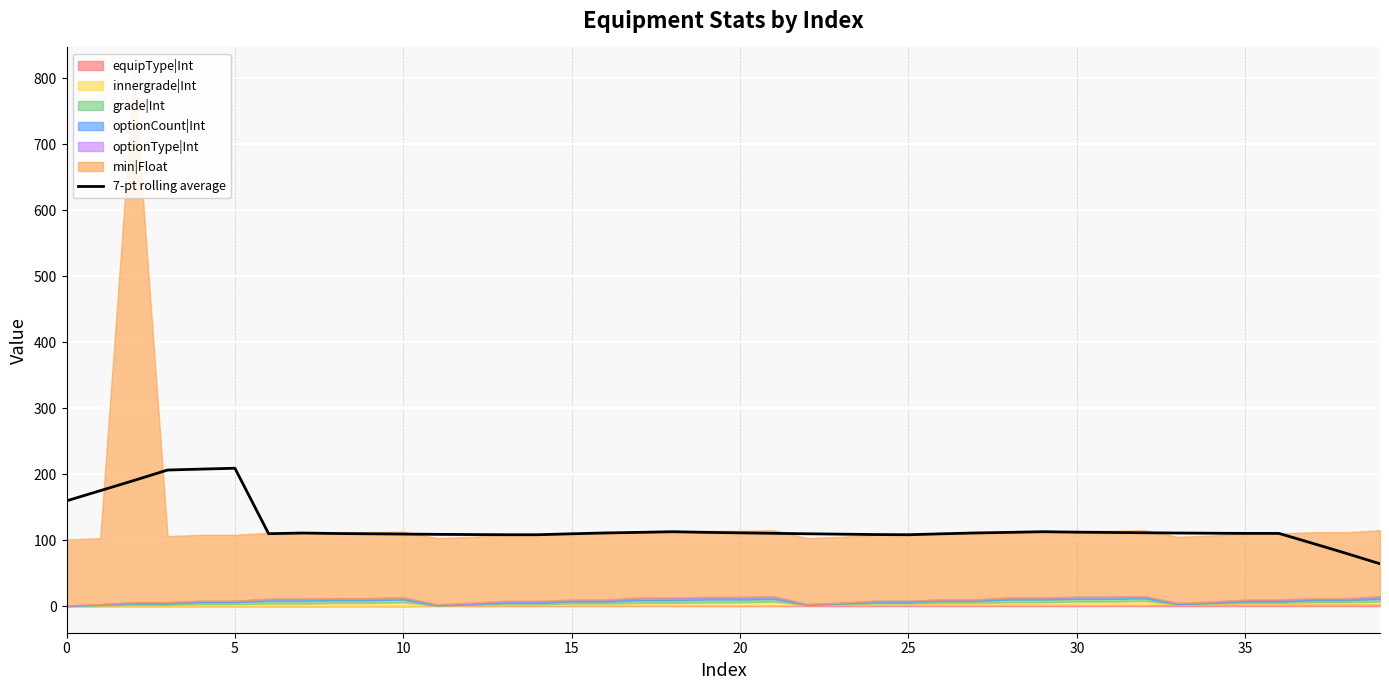

The value at 26 is 24.9. True or false?

False